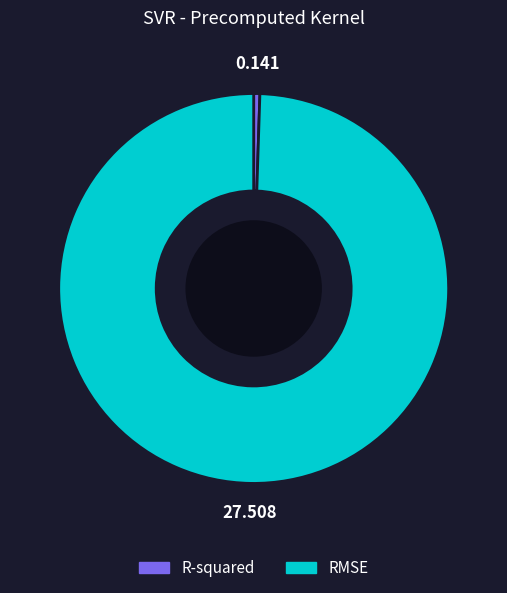

What is the smallest slice in the pie chart?

R-squared